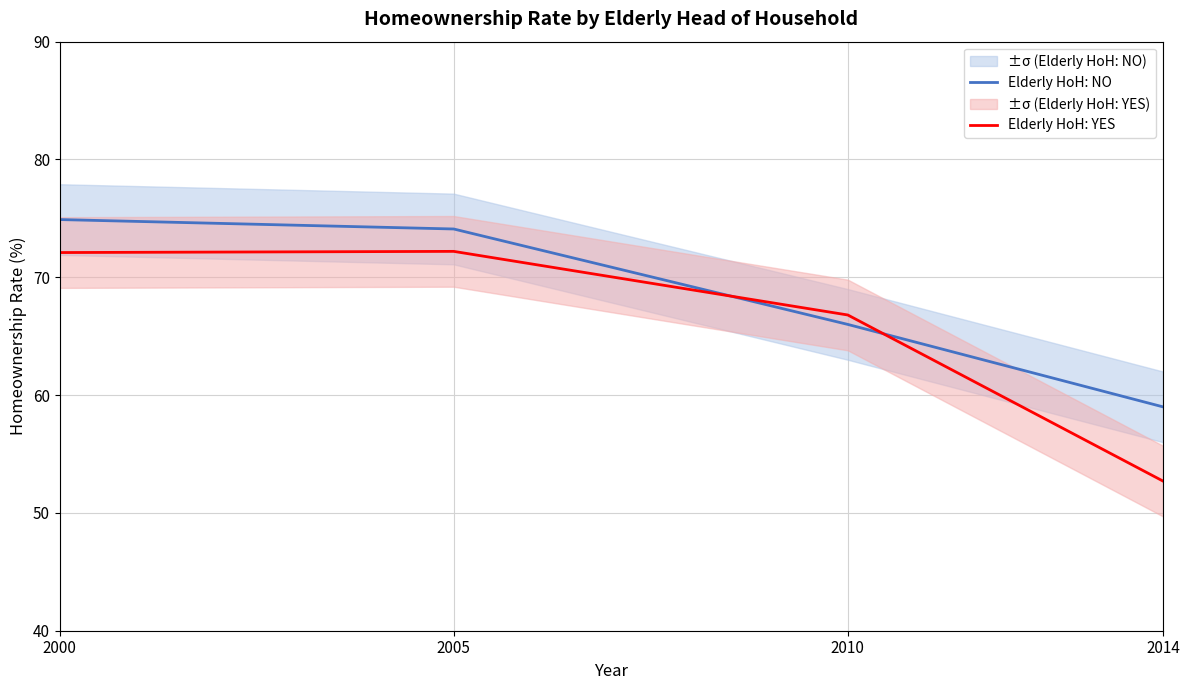

How many times do Elderly HoH: YES and Elderly HoH: NO cross each other?

2